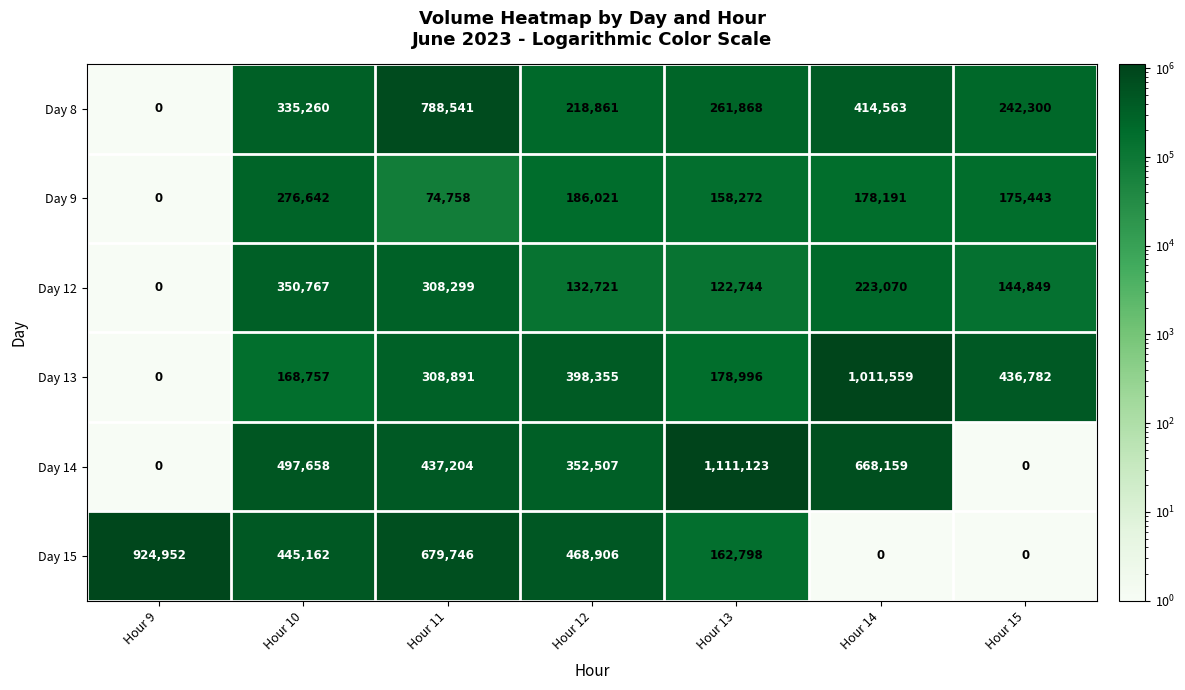

The Day 15 series shows 162798 at Hour 13. True or false?

True